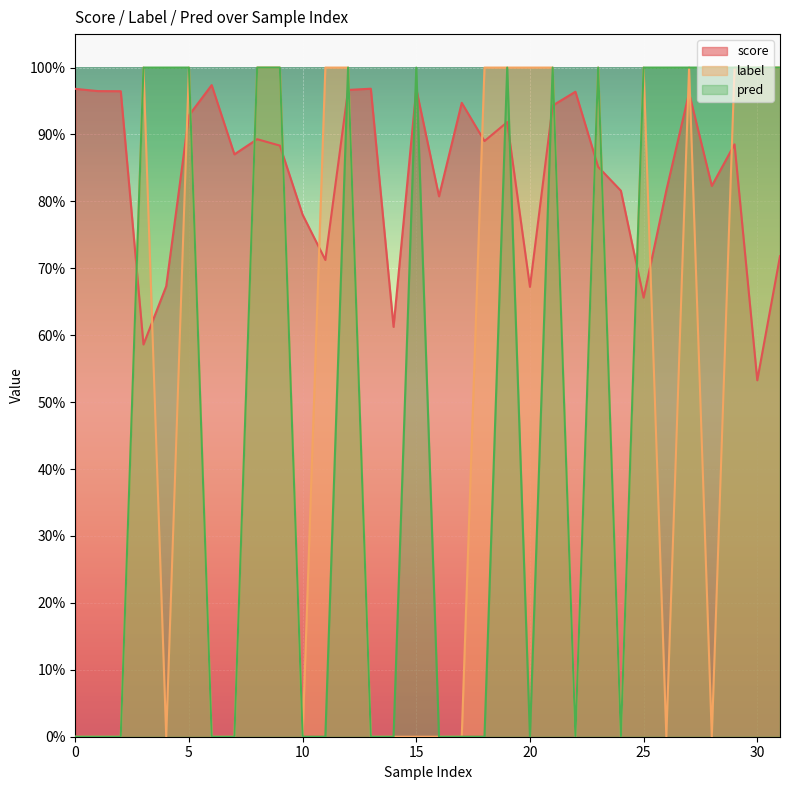

At which label does score reach its minimum?

30